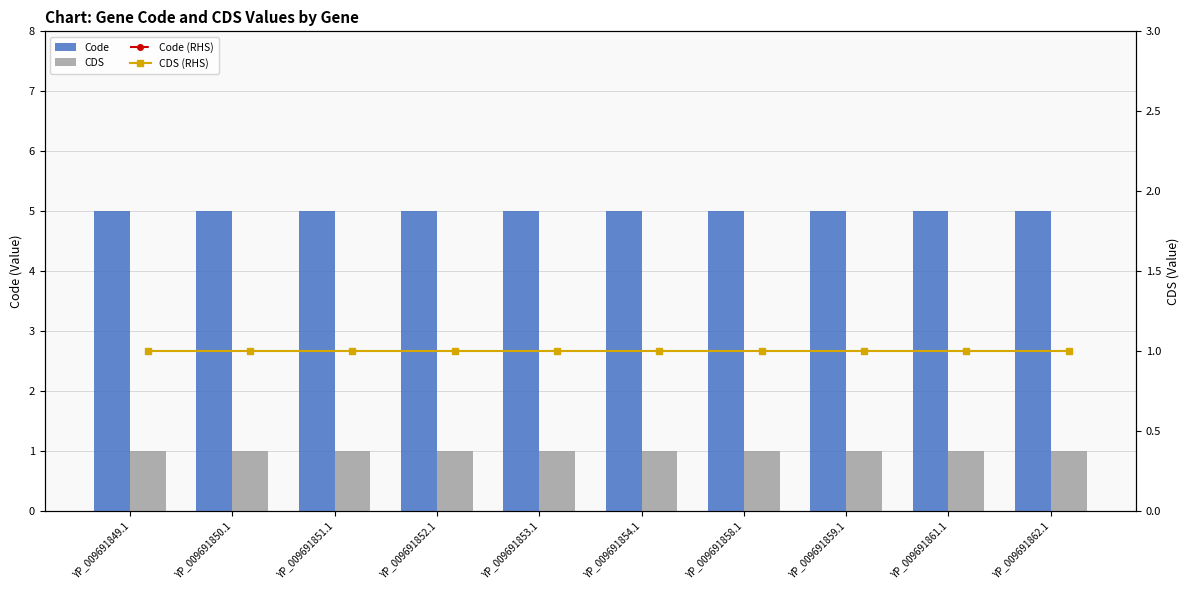

Which category has the highest value across all series?

YP_009691849.1